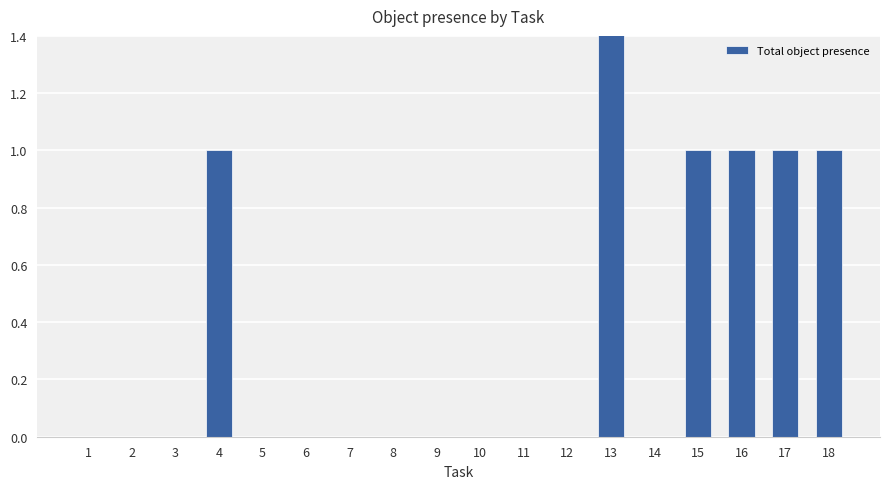

Does the chart contain stacked bars?

No